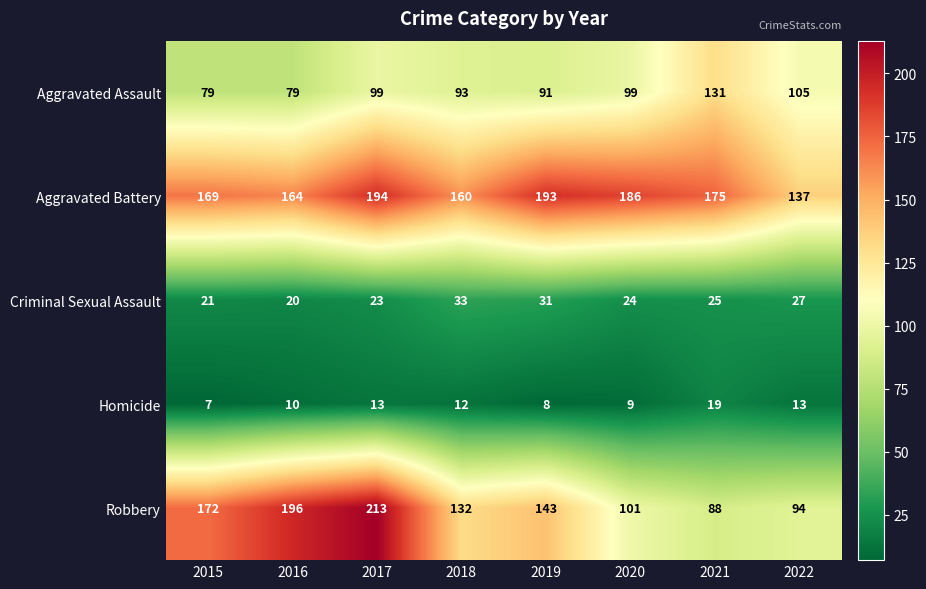

Which category has the highest value in the Homicide series?

2021